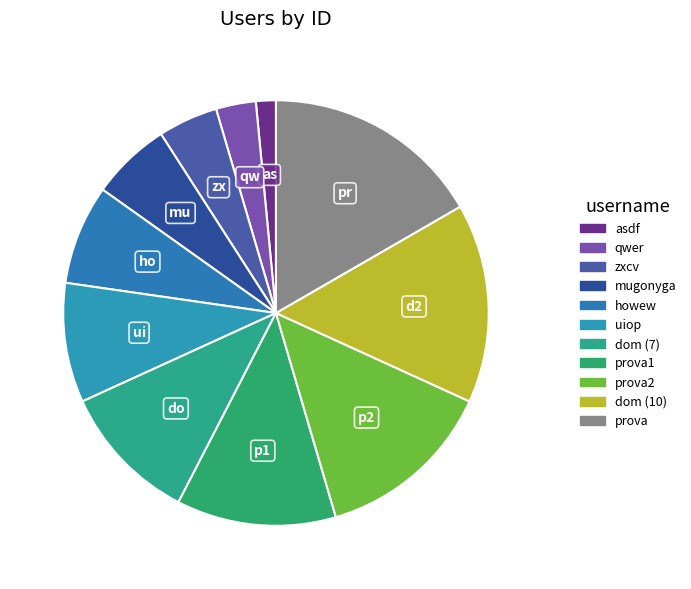

How many slices are in this pie chart?

11